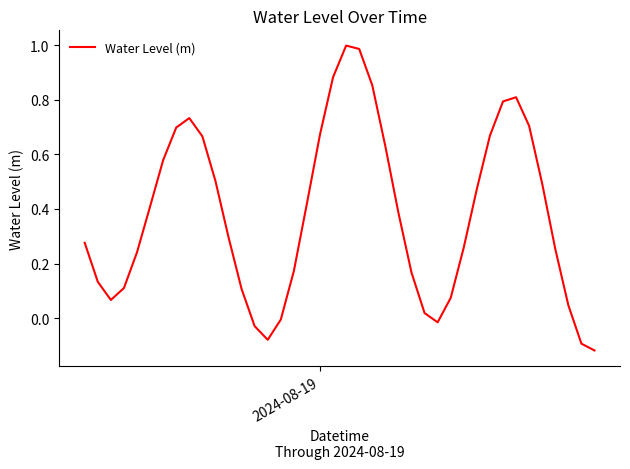

How many lines are shown in the chart?

1